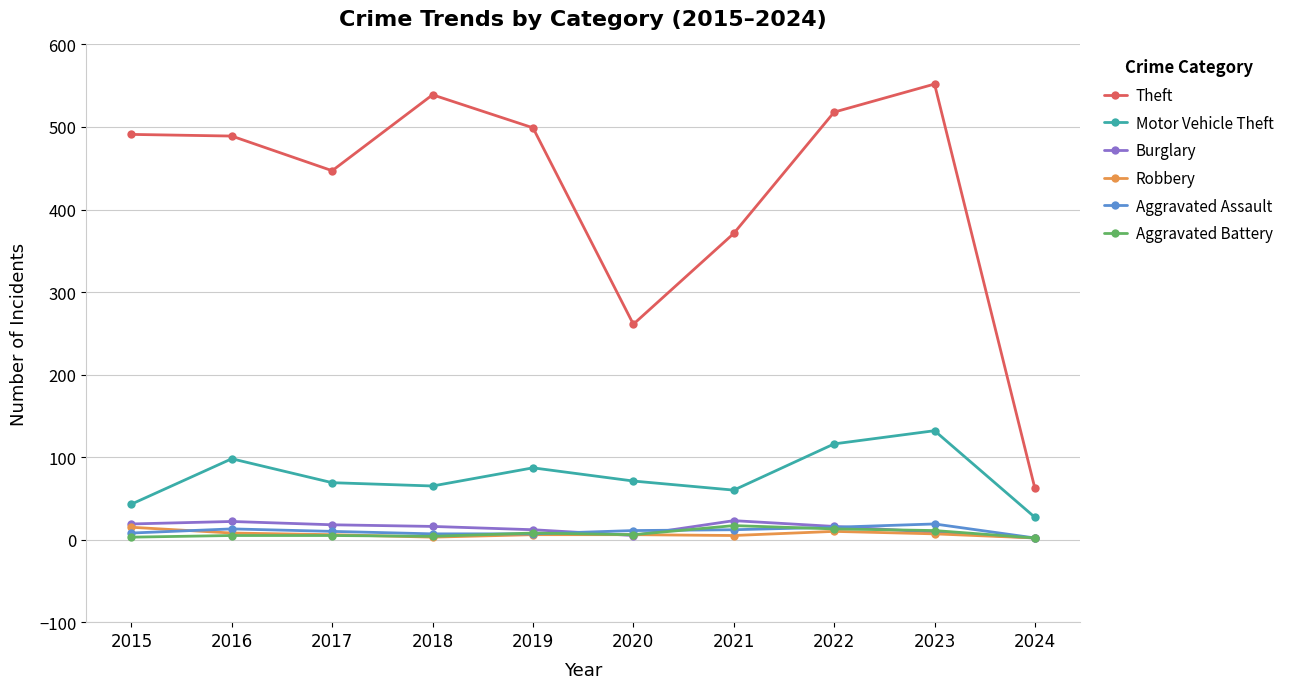

The Burglary series shows 5 at 2020. True or false?

True